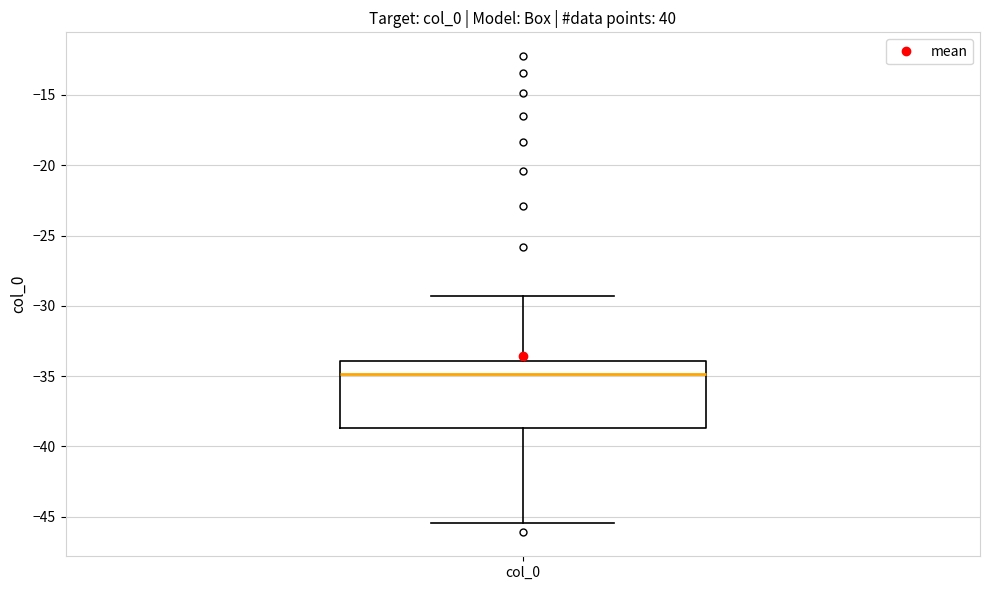

Read this box plot against the y-axis: the position of the median line, the range covered by the box, and the ends of both whiskers. The values are not printed on the chart, so give them approximately, as read against the axis.

median -35.0, box -38.5 to -34.0, whiskers -45.5 to -29.5